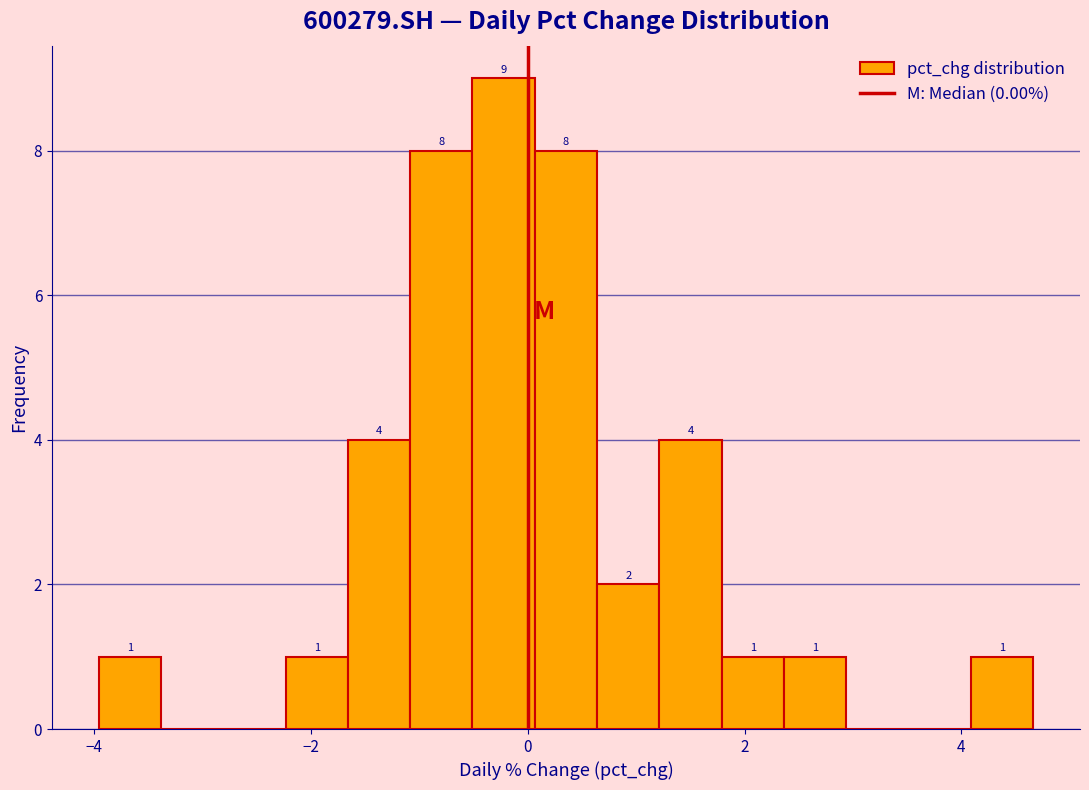

Read against the x-axis, roughly where is the centre of the tallest bar?

-0.2